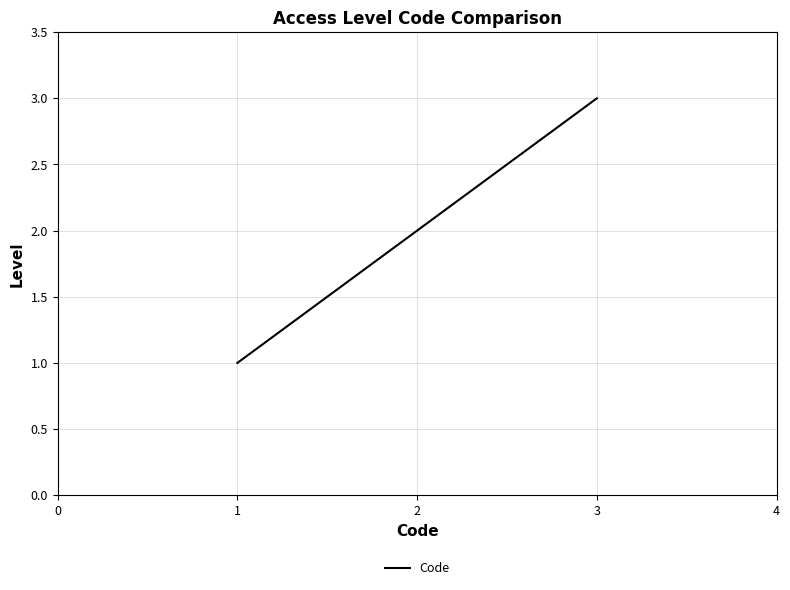

Rank the categories by value from lowest to highest.

1, 2, 3